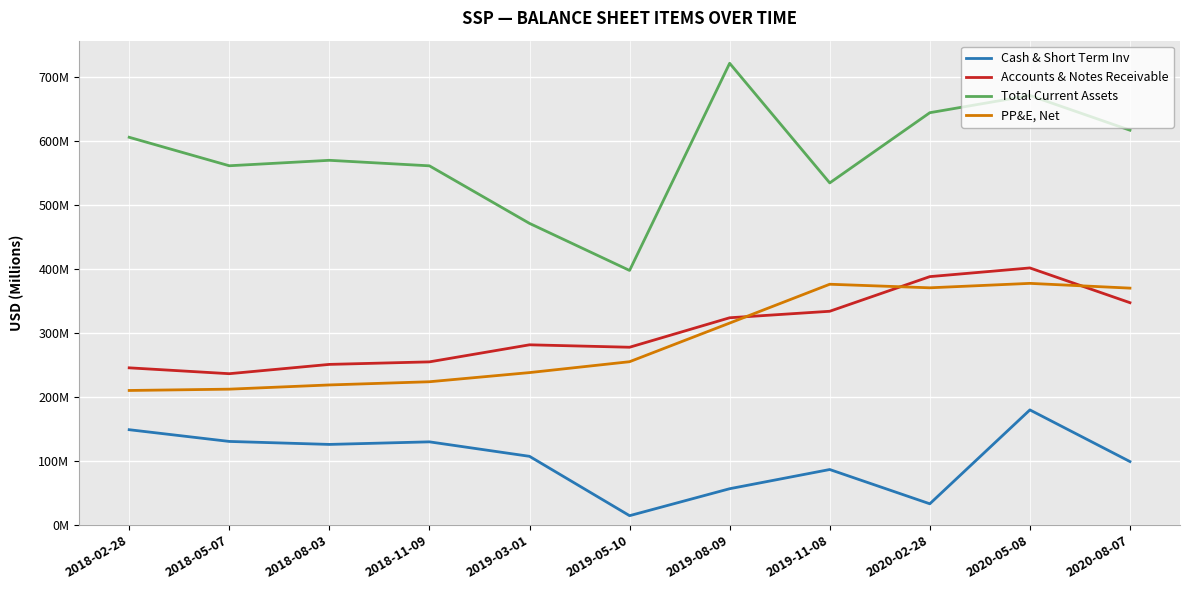

What is the label of the 5th point from the left?

2019-03-01